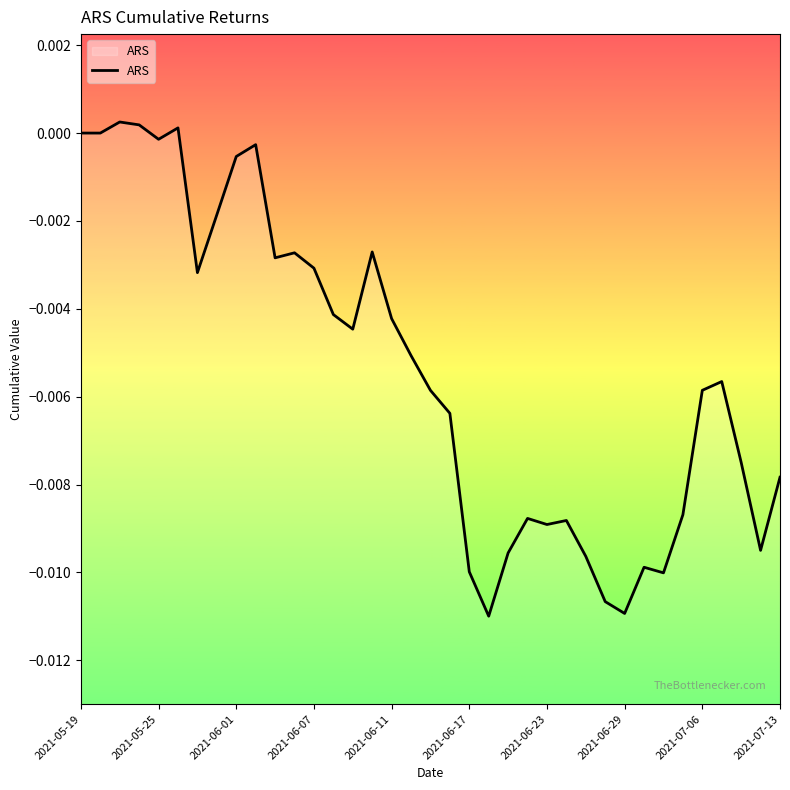

The value at 2021-06-23 is -0.0. True or false?

True